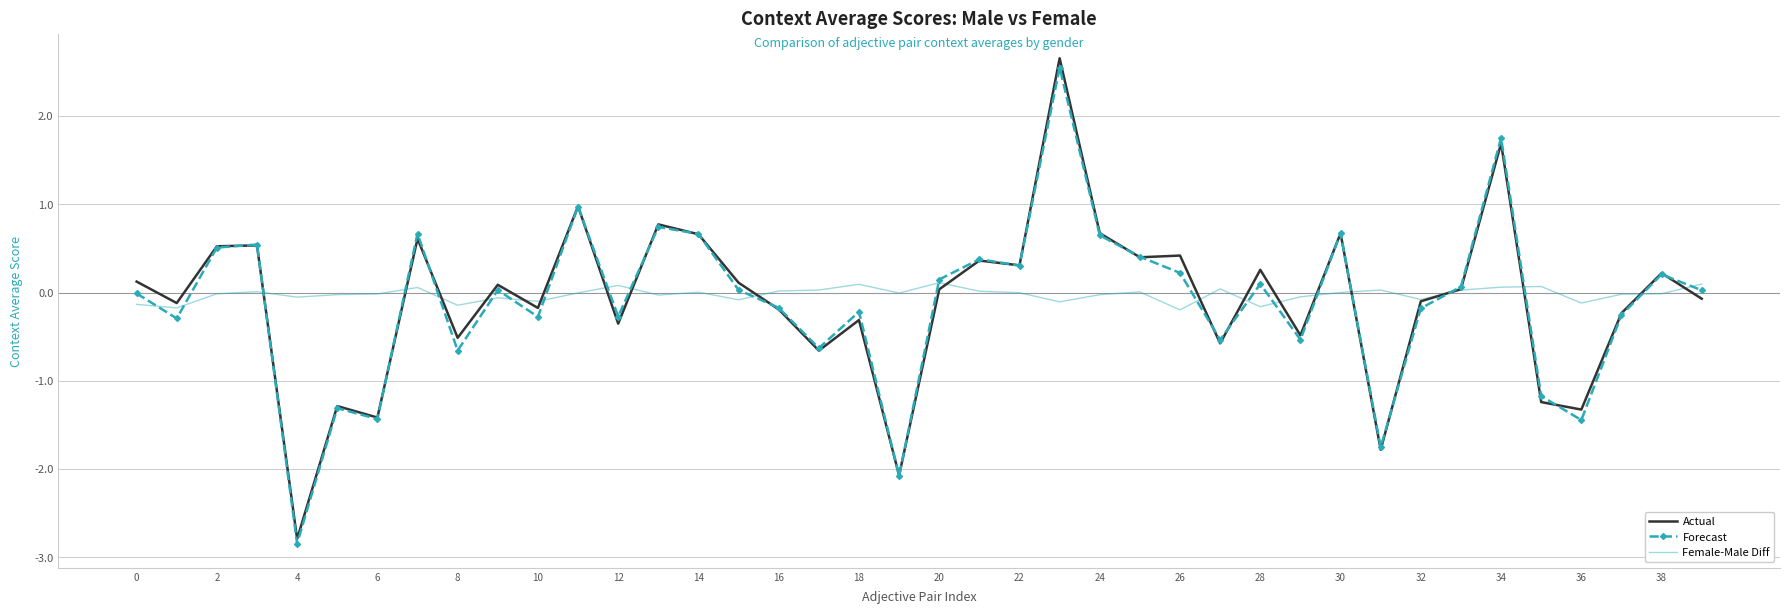

What is the greatest value displayed?

2.7